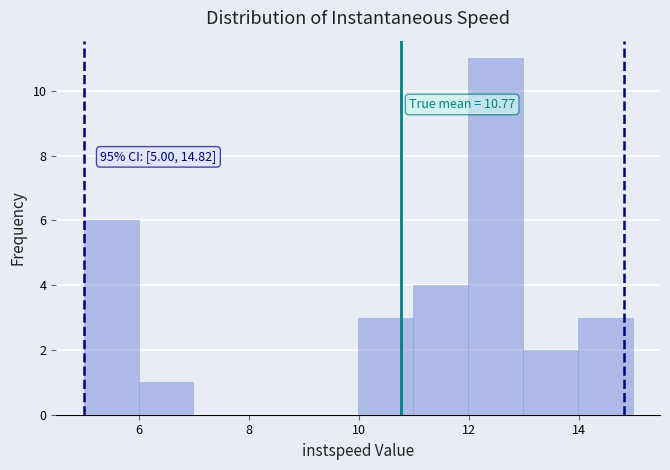

Which range on the x-axis has the tallest bar?

12 to 13